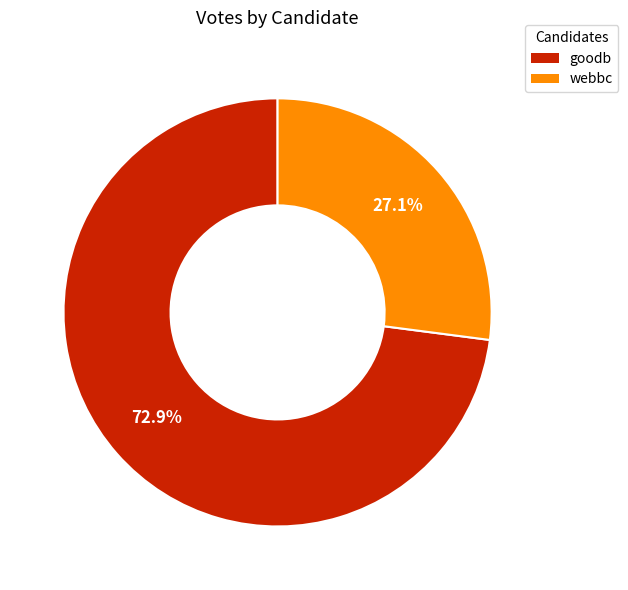

Which has a higher value, goodb or webbc?

goodb